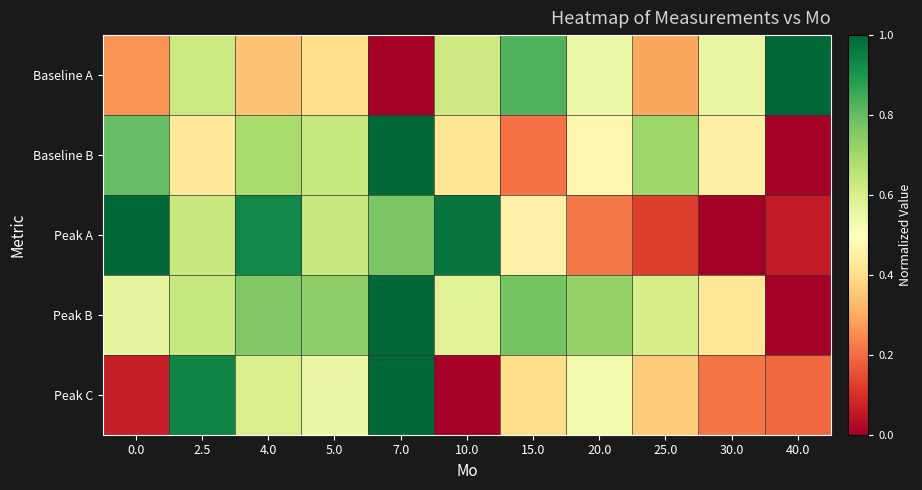

At which category is the sum across all series the highest?

7.0